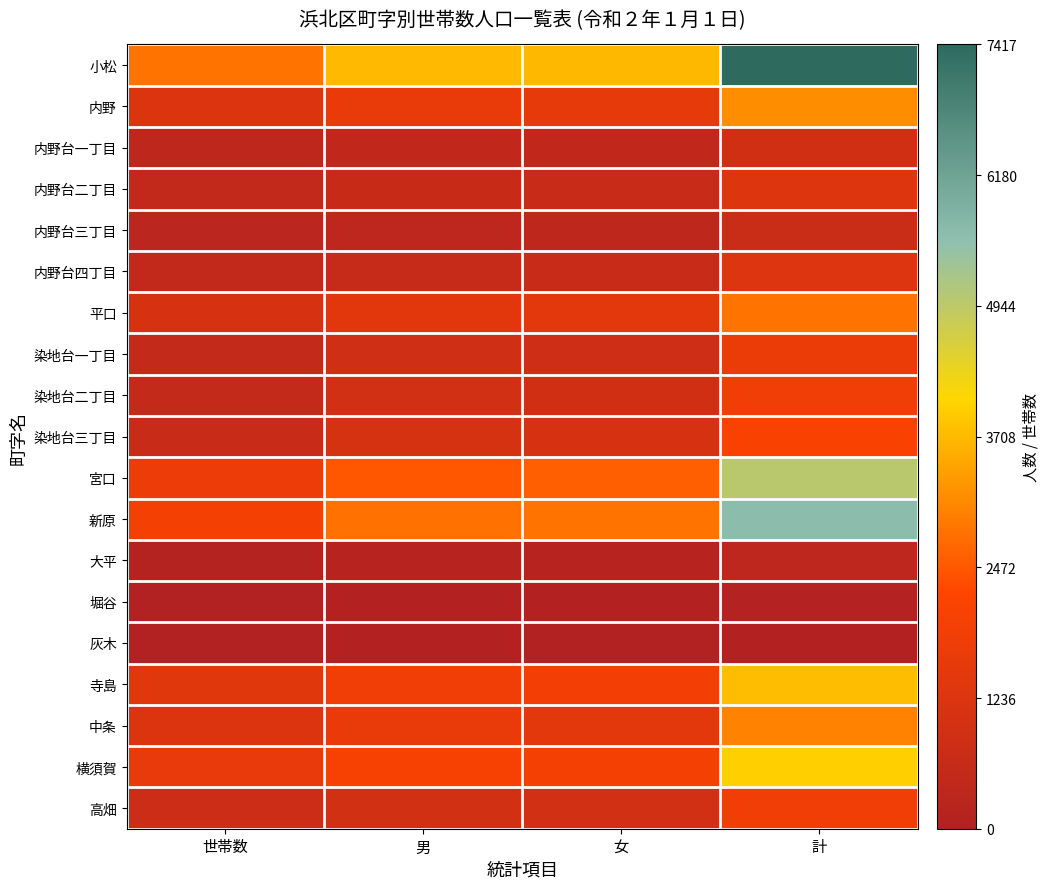

Reading left to right, list all the values displayed in this chart.

小松: 世帯数=2837	男=3720	女=3697	計=7417
内野: 世帯数=1190	男=1613	女=1539	計=3152
内野台一丁目: 世帯数=366	男=435	女=463	計=898
内野台二丁目: 世帯数=483	男=614	女=645	計=1259
内野台三丁目: 世帯数=283	男=335	女=356	計=691
内野台四丁目: 世帯数=506	男=594	女=646	計=1240
平口: 世帯数=1056	男=1402	女=1432	計=2834
染地台一丁目: 世帯数=542	男=852	女=824	計=1676
染地台二丁目: 世帯数=544	男=912	女=897	計=1809
染地台三丁目: 世帯数=644	男=1034	女=1045	計=2079
宮口: 世帯数=1712	男=2449	女=2554	計=5003
新原: 世帯数=1949	男=2801	女=2835	計=5636
大平: 世帯数=115	男=166	女=161	計=327
堀谷: 世帯数=25	男=31	女=38	計=69
灰木: 世帯数=24	男=29	女=25	計=54
寺島: 世帯数=1358	男=1850	女=1897	計=3747
中条: 世帯数=1208	男=1594	女=1448	計=3042
横須賀: 世帯数=1571	男=2017	女=1970	計=3987
高畑: 世帯数=740	男=931	女=918	計=1849